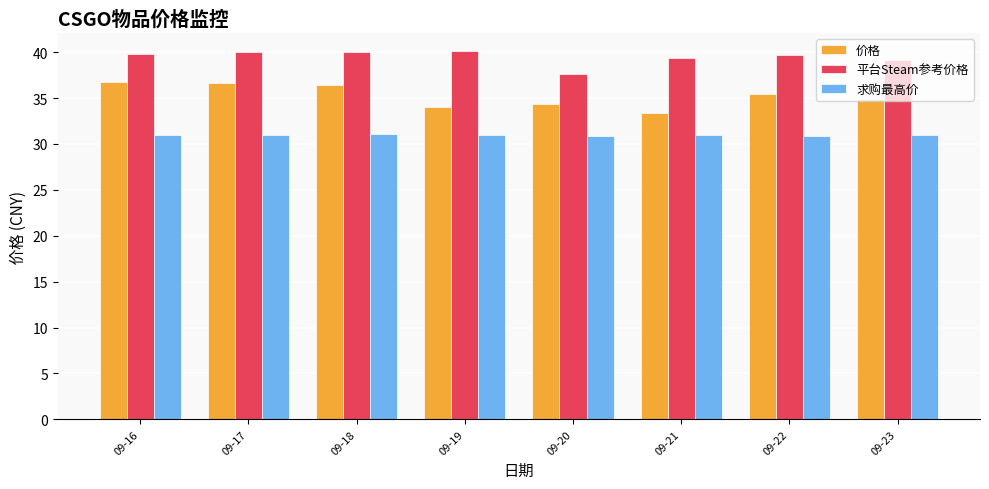

Is the value of 平台Steam参考价格 at 09-19 greater than the value of 求购最高价 at 09-19?

Yes